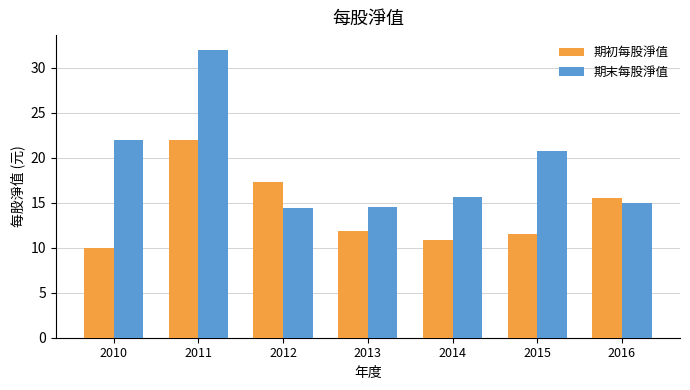

At which label does 期末每股淨值 first exceed 15?

2010